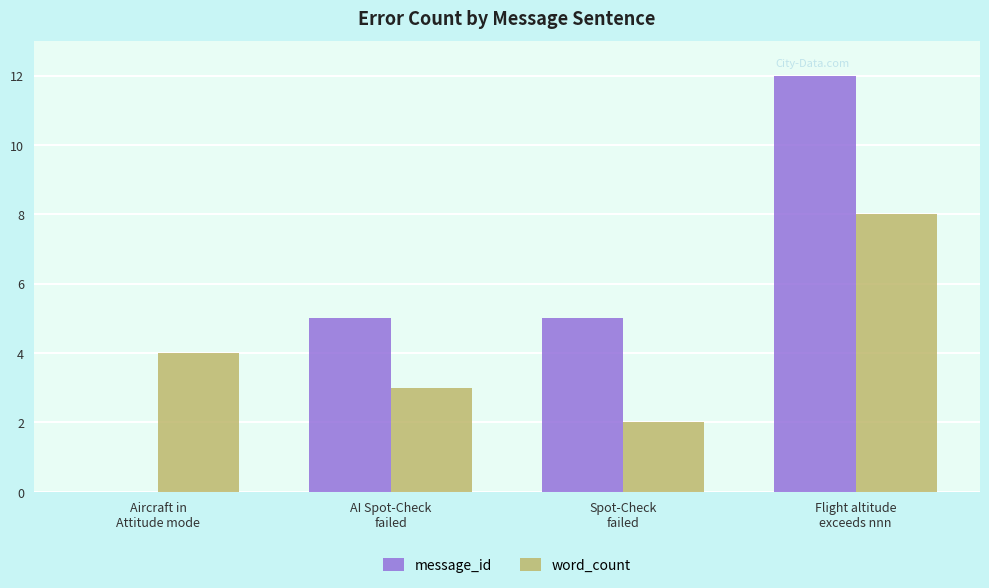

What value does the word_count series have at AI Spot-Check
failed?

3